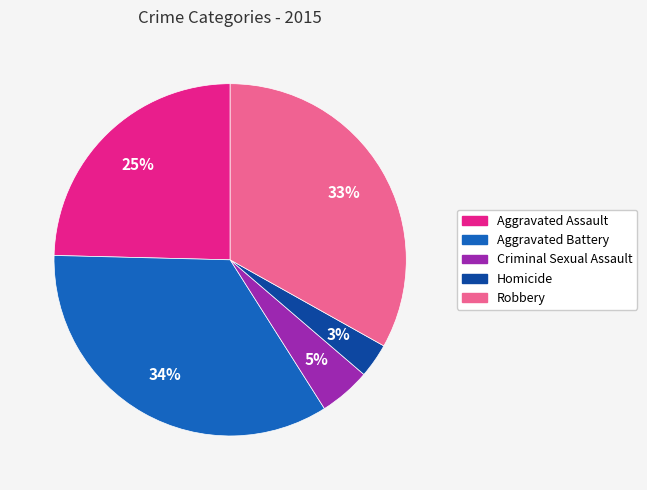

Between Criminal Sexual Assault and Aggravated Battery, which is larger?

Aggravated Battery